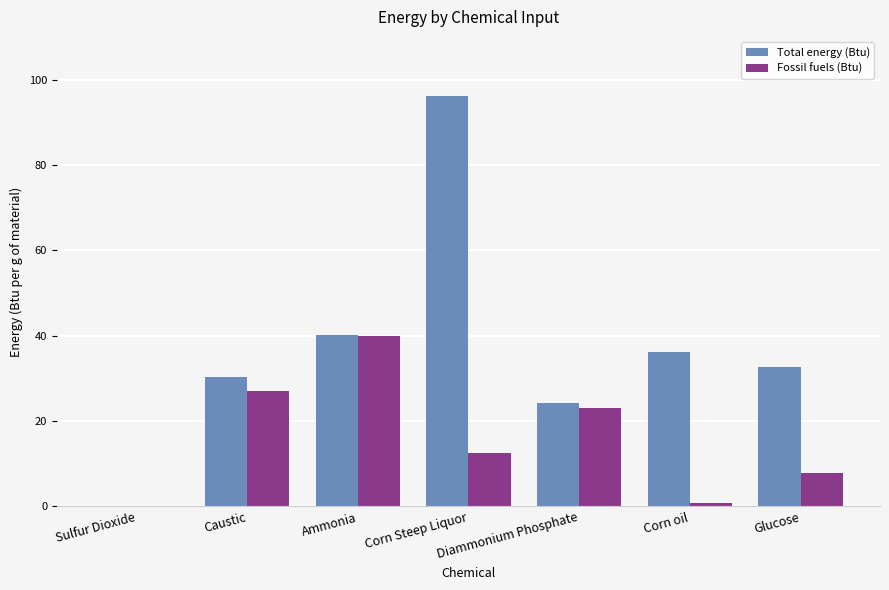

At which category is the sum across all series the highest?

Corn Steep Liquor